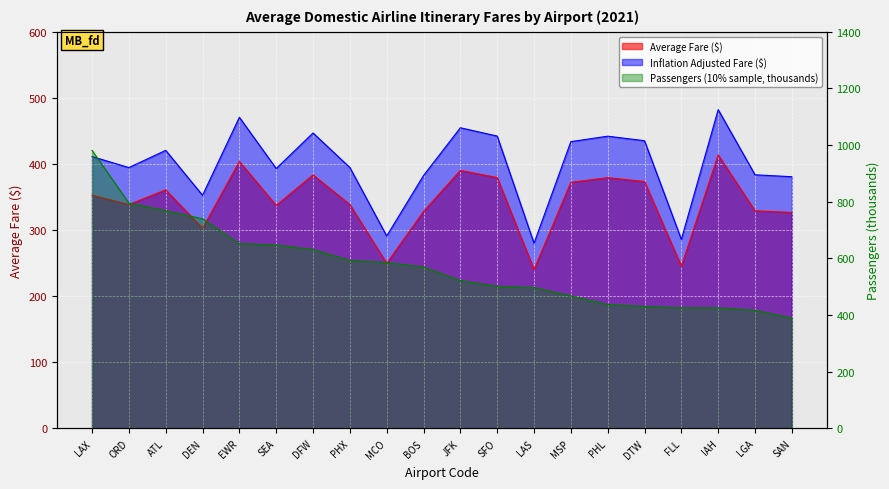

True or false: Inflation Adjusted Fare ($) has a value of 673.9 at MSP.

False